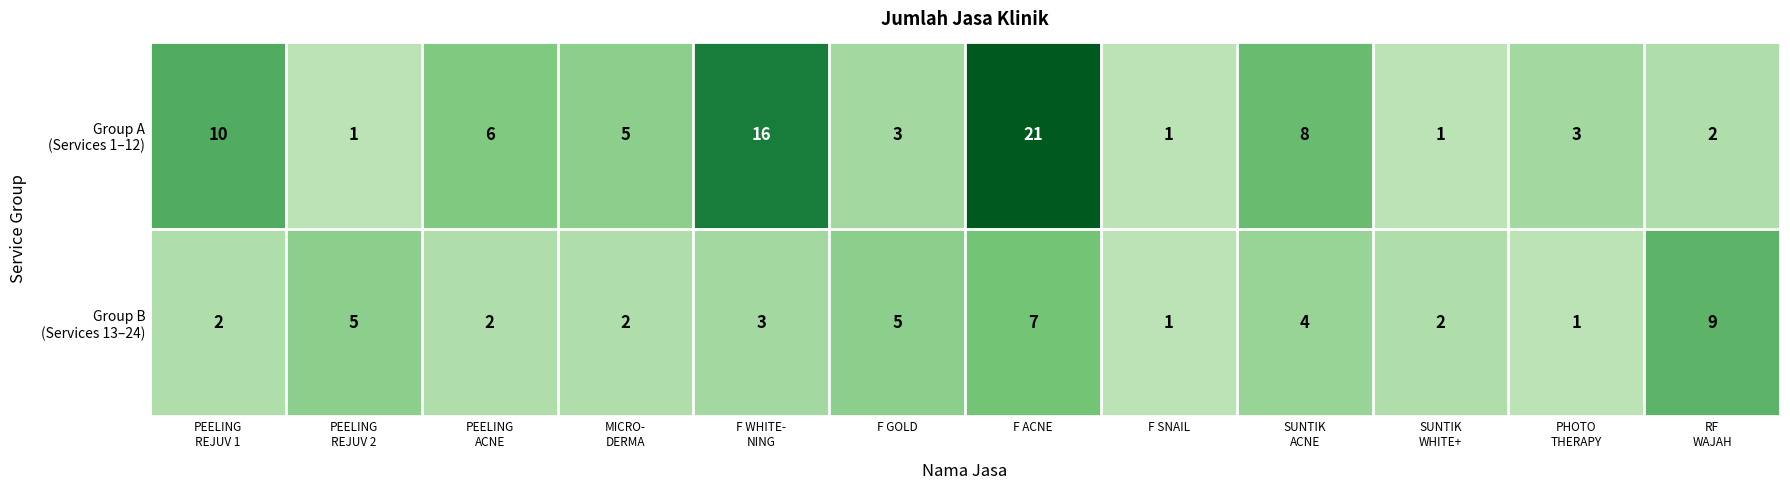

At which category does the chart reach its peak across all series?

F ACNE